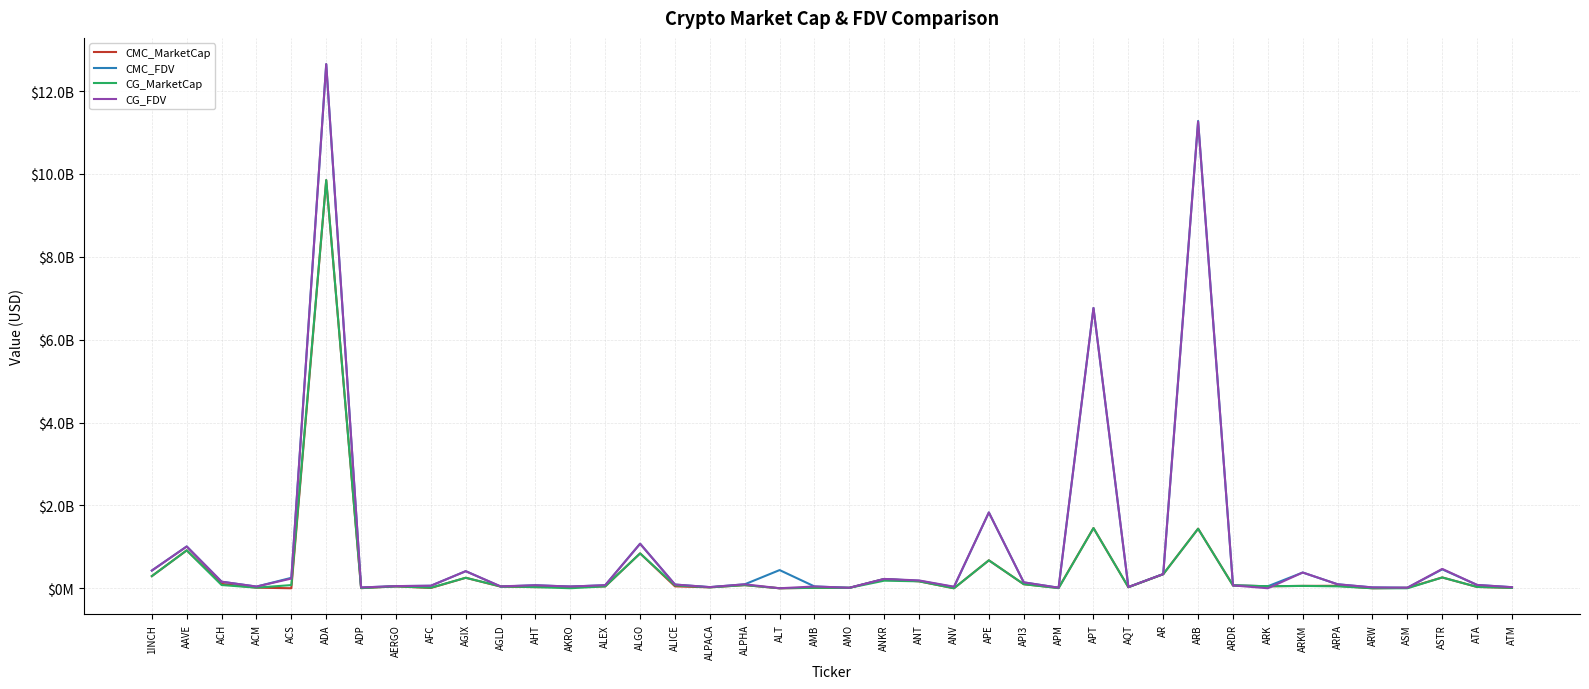

Which label corresponds to the largest value in the chart?

ADA